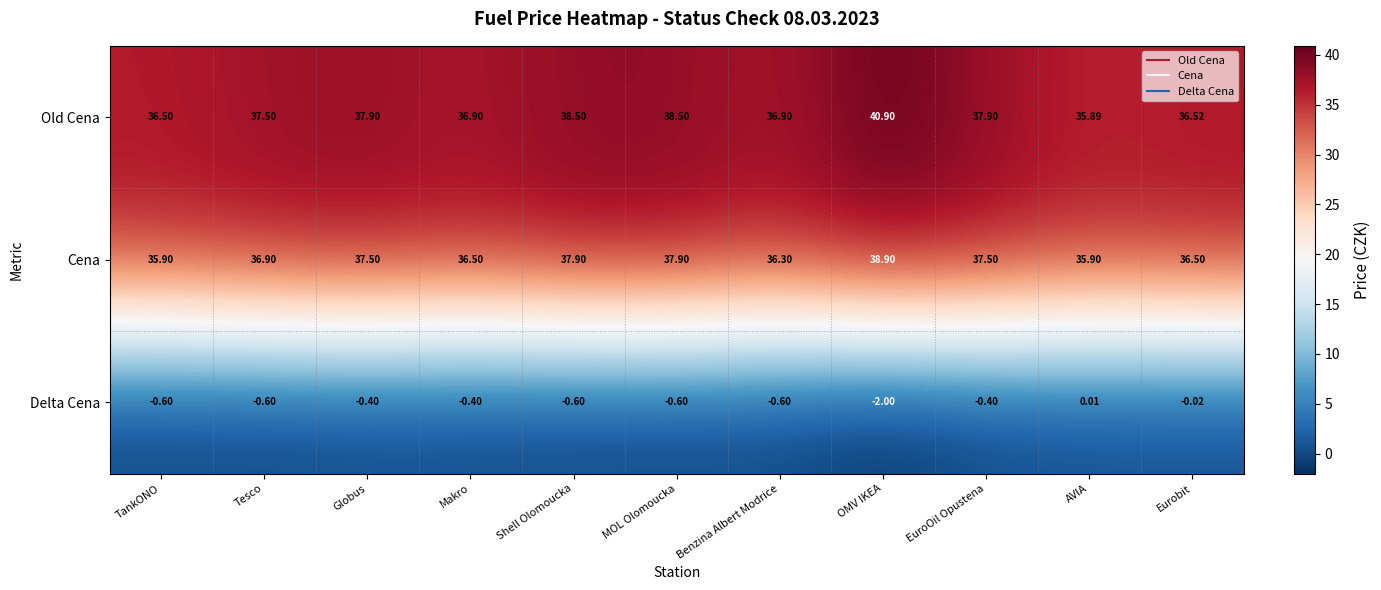

Which series has the largest range (max minus min)?

Old Cena